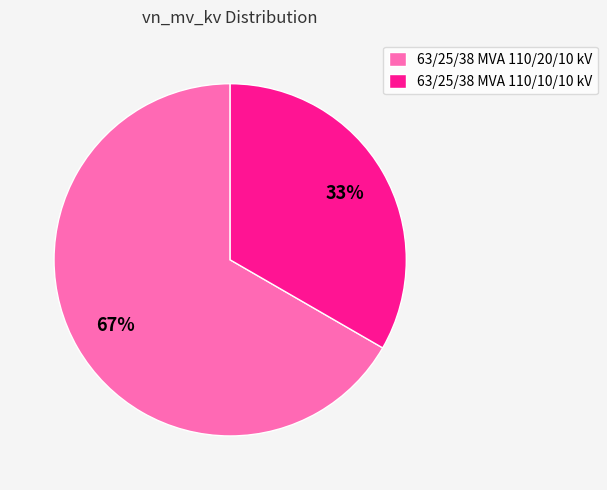

How many slices are in this pie chart?

2